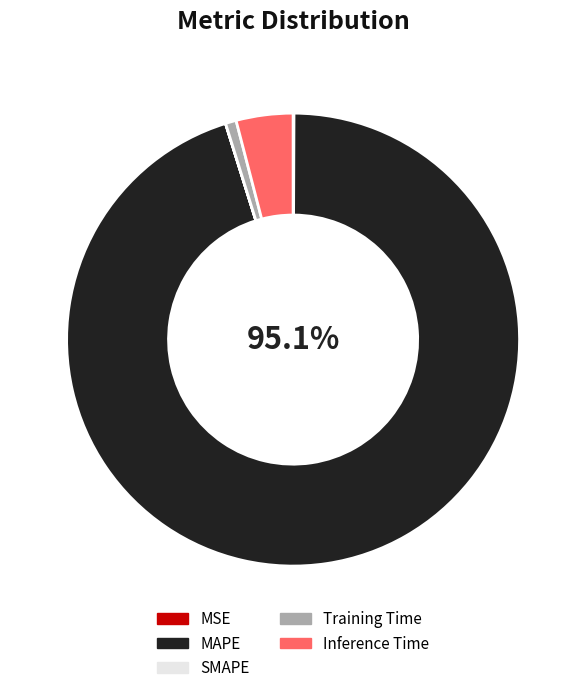

Between Inference Time and Training Time, which is larger?

Inference Time